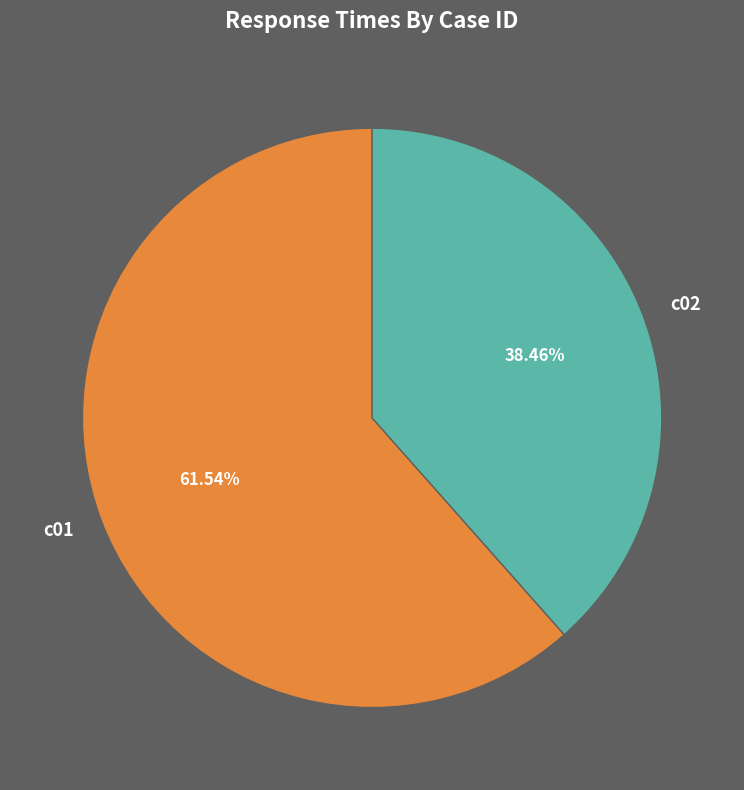

To the nearest percent, what is the difference between the largest and smallest slice percentages?

23%